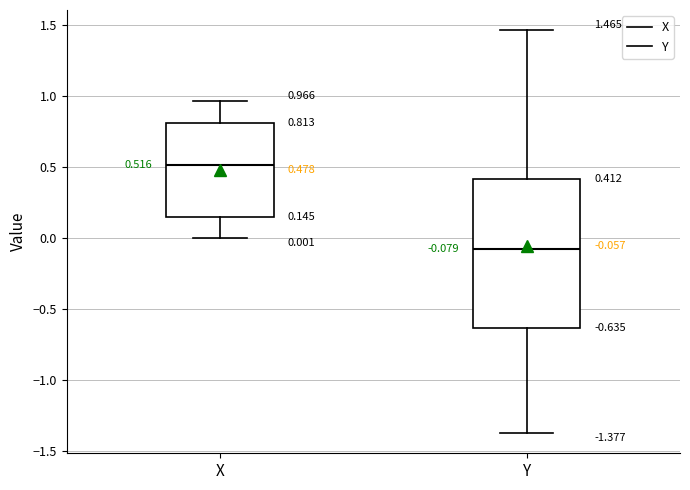

Which box's median line is the lowest?

Y